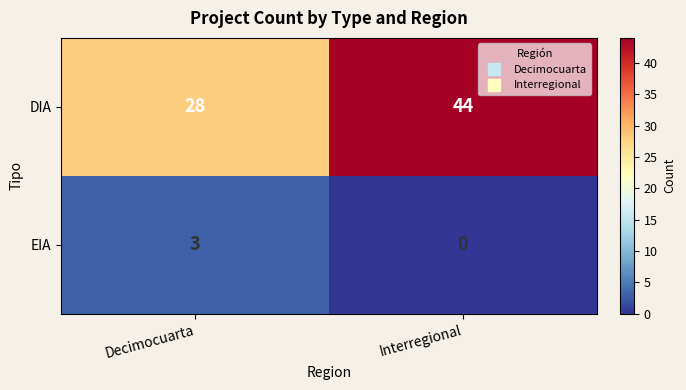

List the series in order of their peak value, highest first.

DIA, EIA